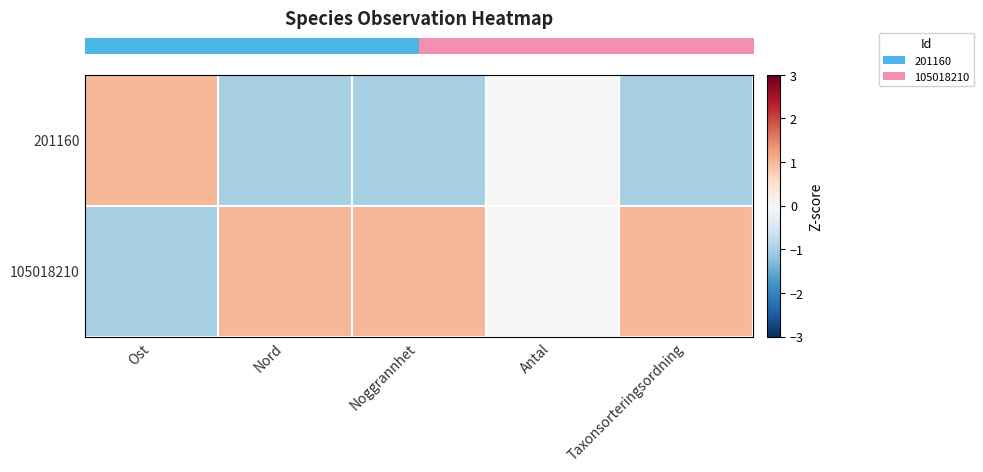

At which category is the sum across all series the highest?

Ost